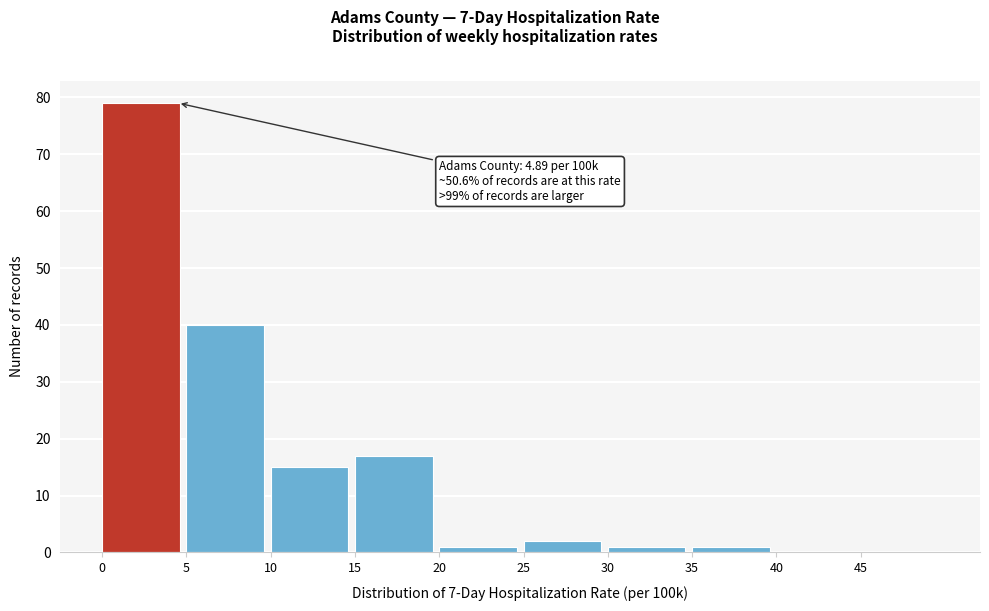

Over which range of the x-axis is the bar tallest?

0 to 5